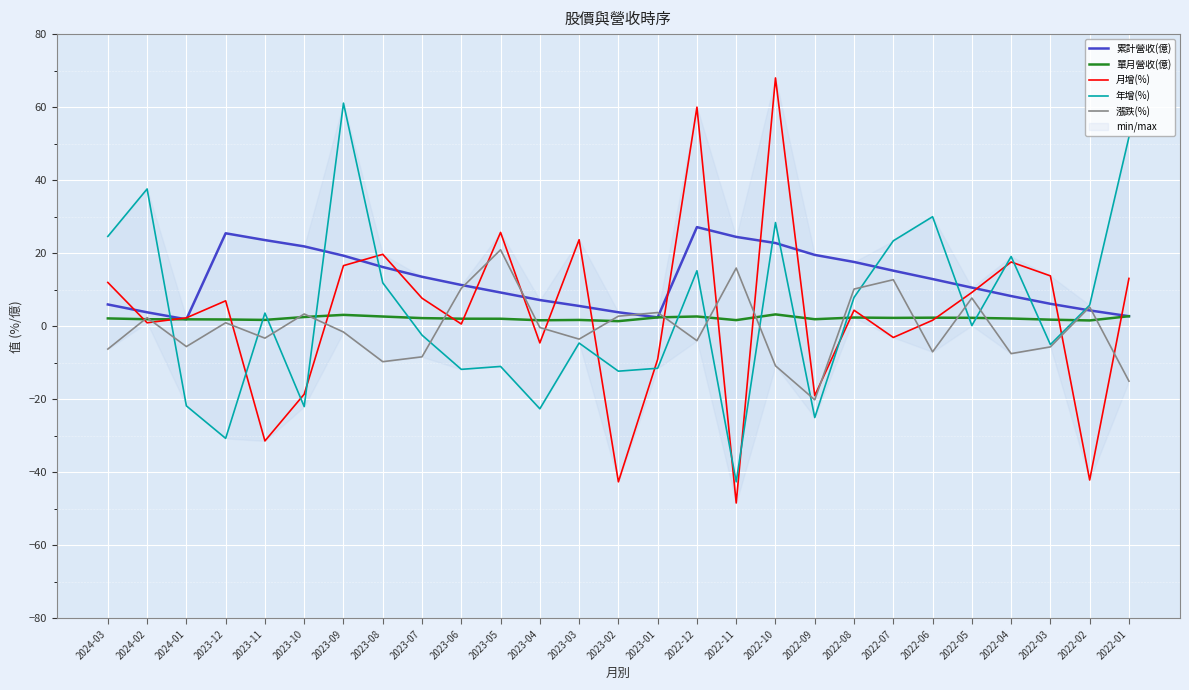

How many data points in 年增(%) are above 0?

14